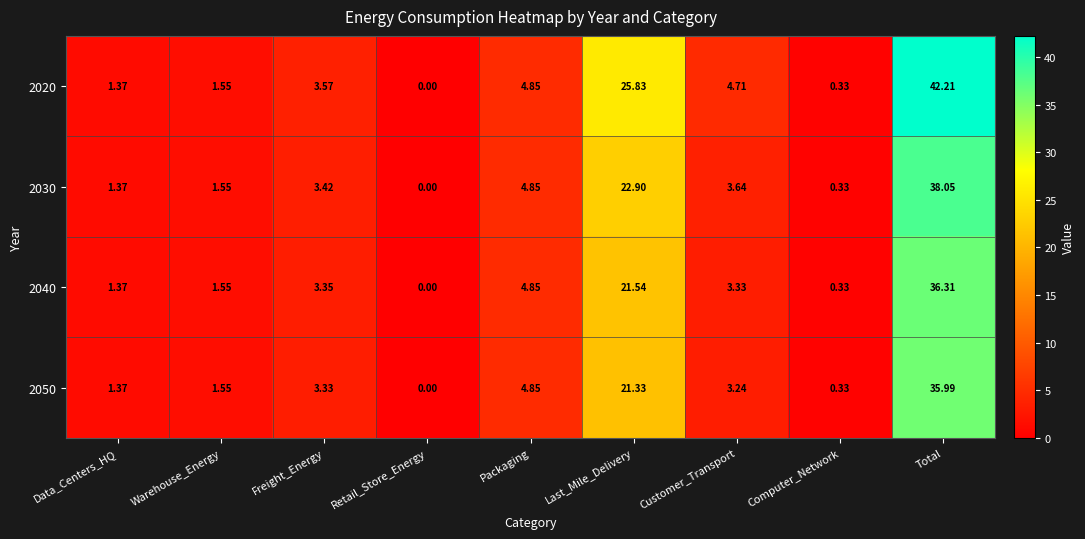

At which category is the sum across all series the highest?

Total